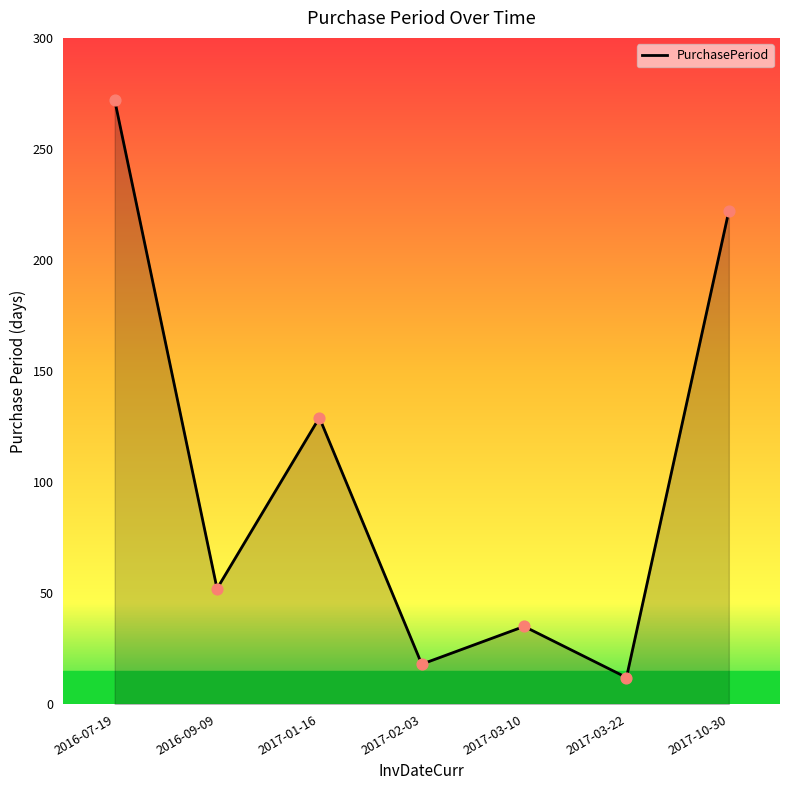

Which has a higher value, 2017-02-03 or 2017-10-30?

2017-10-30